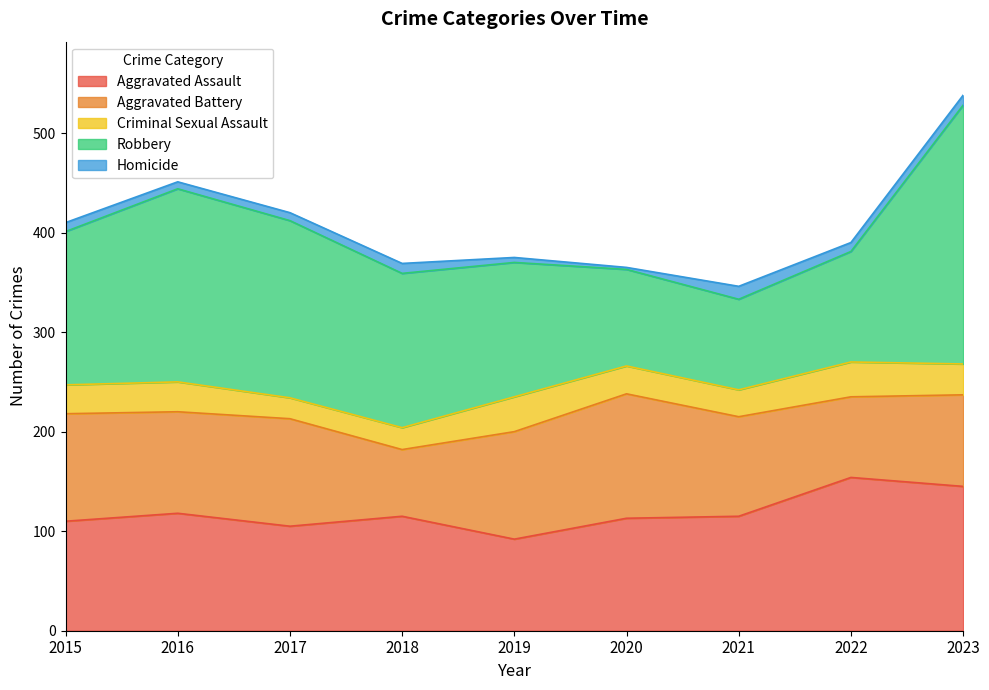

What are all the series names shown in the legend?

Aggravated Assault, Aggravated Battery, Criminal Sexual Assault, Robbery, Homicide